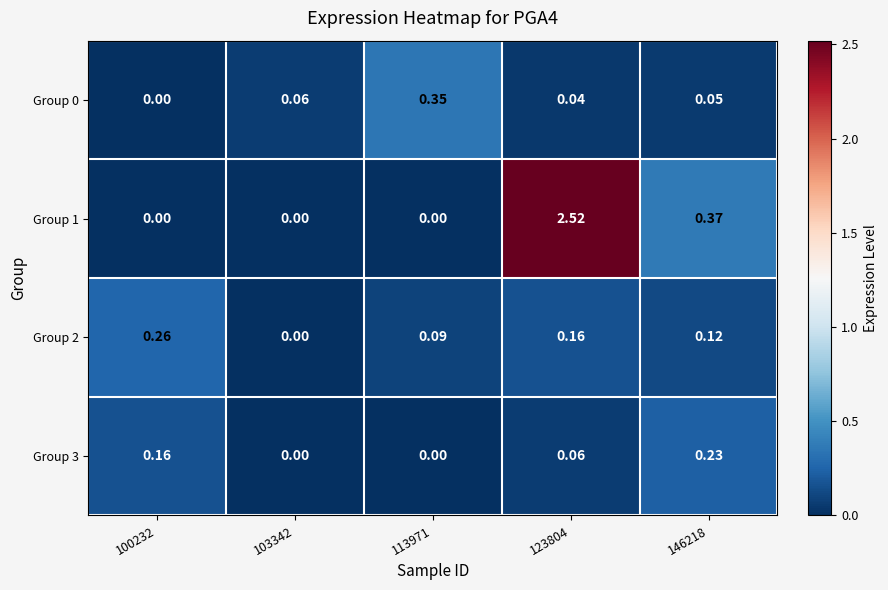

Is the value of Group 3 at 113971 greater than the value of Group 2 at 113971?

No